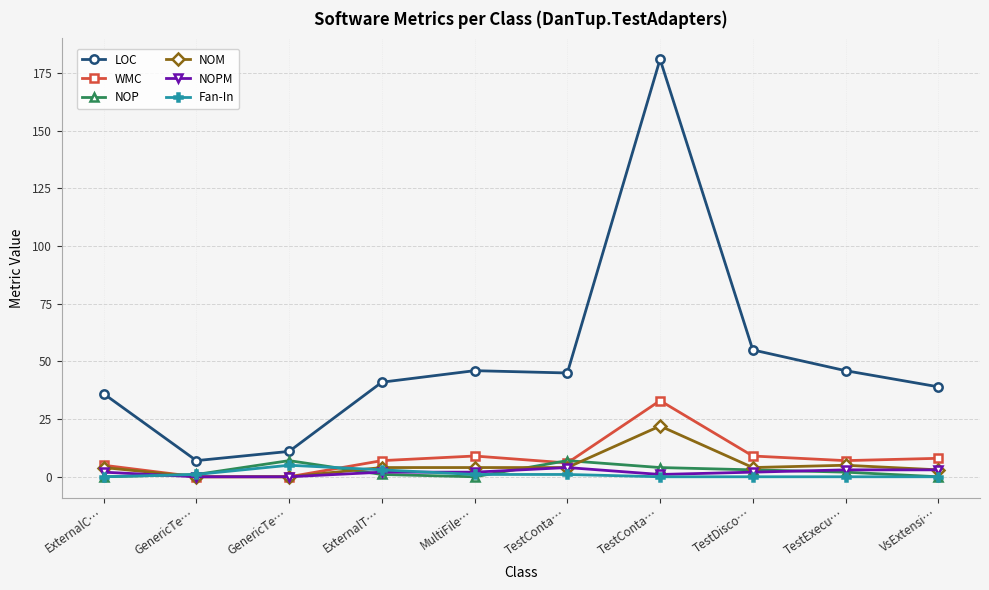

At which category does Fan-In reach its first local peak?

GenericTe…